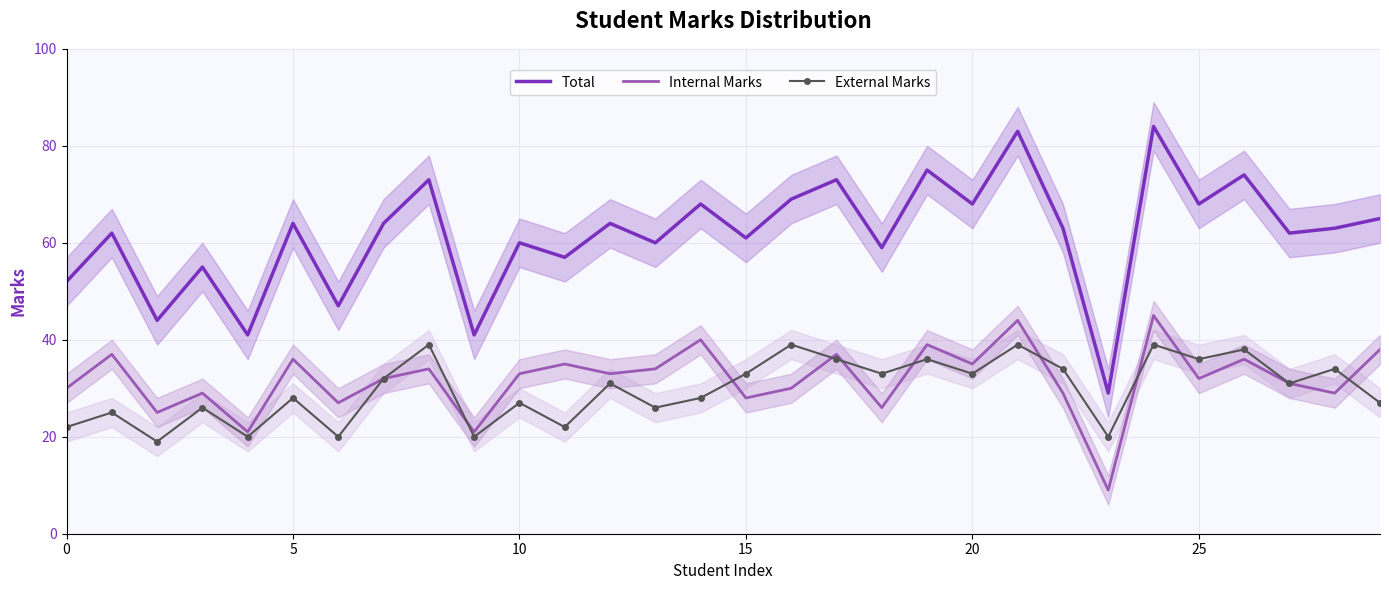

True or false: Internal Marks has more than 1 points higher than both neighbors.

True